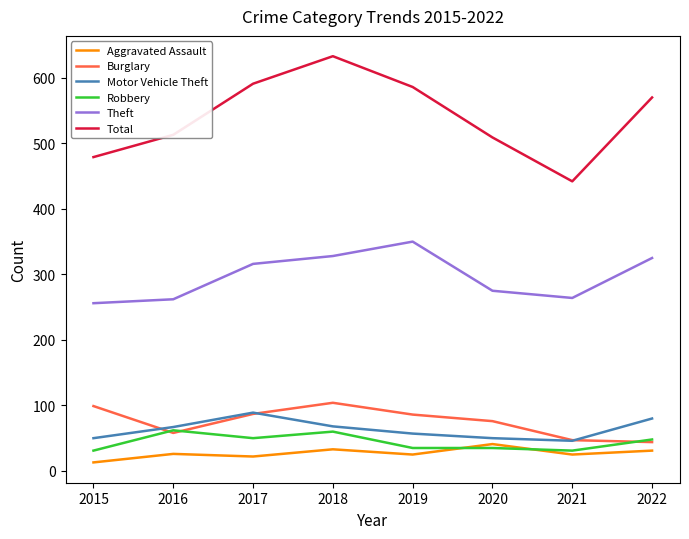

Count the number of data series in this chart.

6